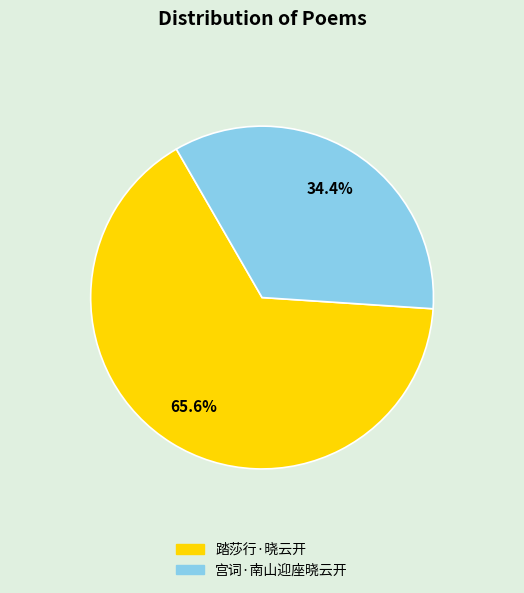

Which slice represents more than half of the pie?

踏莎行·晓云开